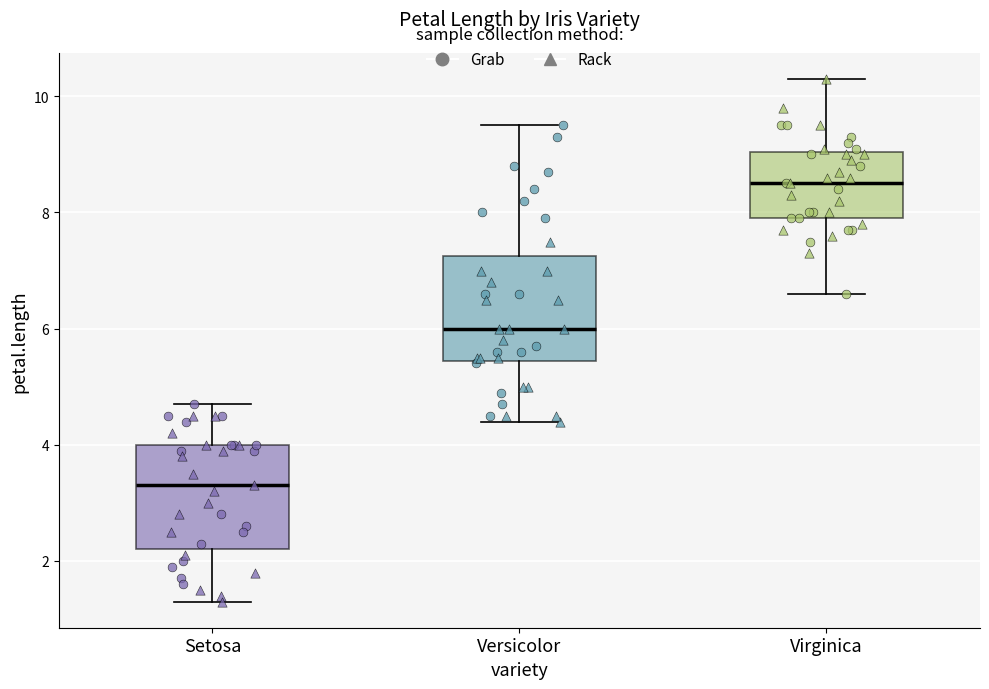

Reading left to right, transcribe this box plot: for each box, give where its median line is, the range the box spans, and where its two whiskers end, as read against the y-axis. The values are not printed on the chart, so give them approximately, as read against the axis.

Setosa: median 3.4, box 2.2 to 4.0, whiskers 1.4 to 4.8
Versicolor: median 6.0, box 5.4 to 7.2, whiskers 4.4 to 9.6
Virginica: median 8.6, box 8.0 to 9.0, whiskers 6.6 to 10.4